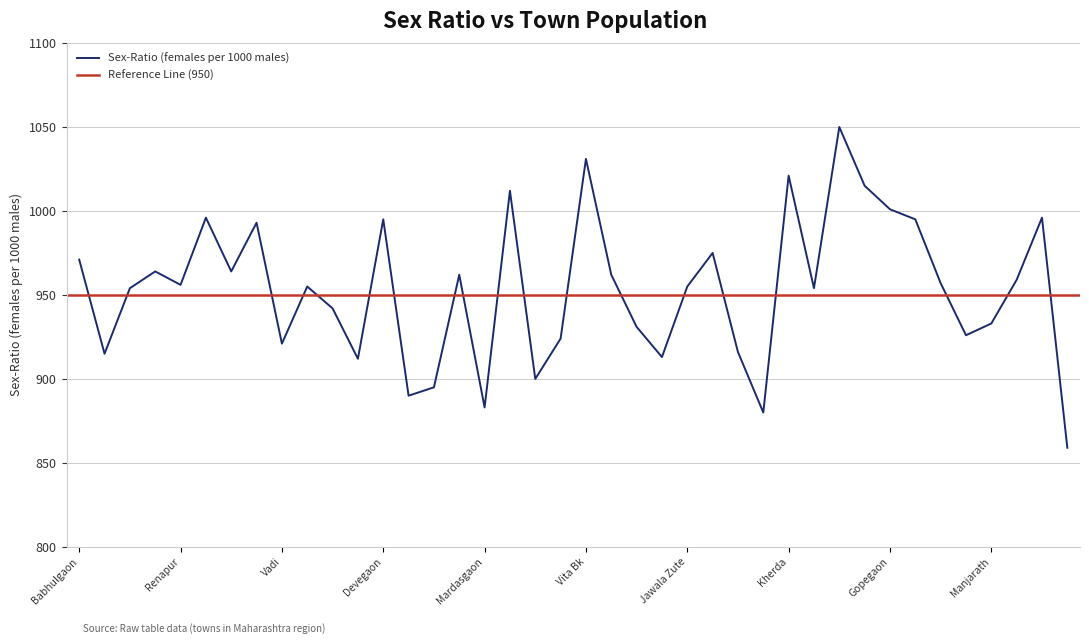

What is the value of the 16th point from the left?

962